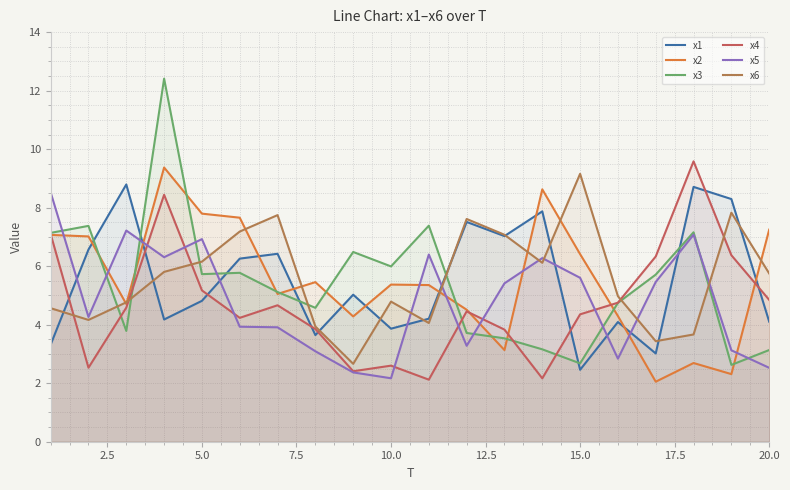

What is the minimum value shown in the chart?

2.1